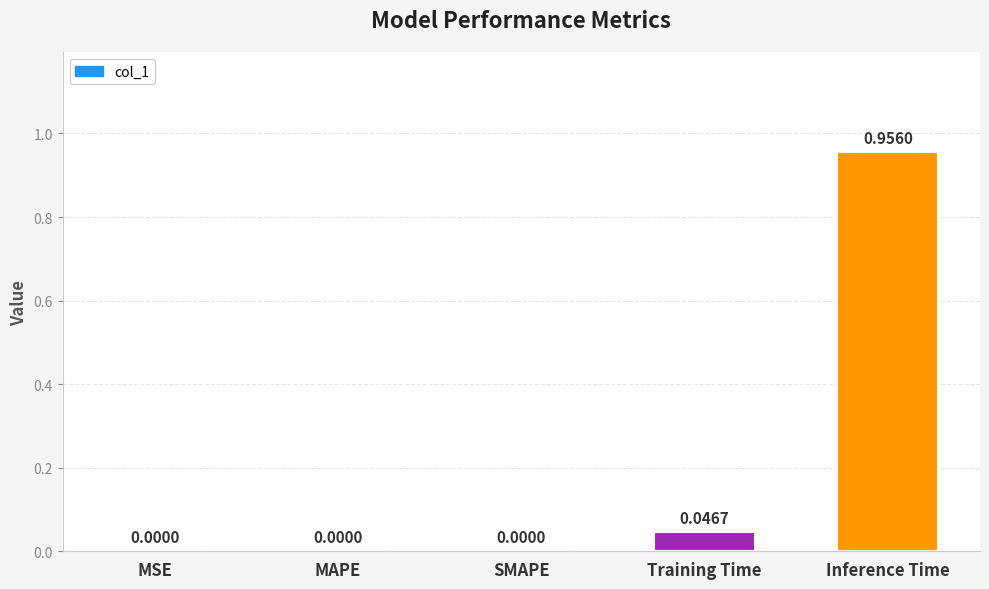

Which category has the highest value across all series?

Inference Time